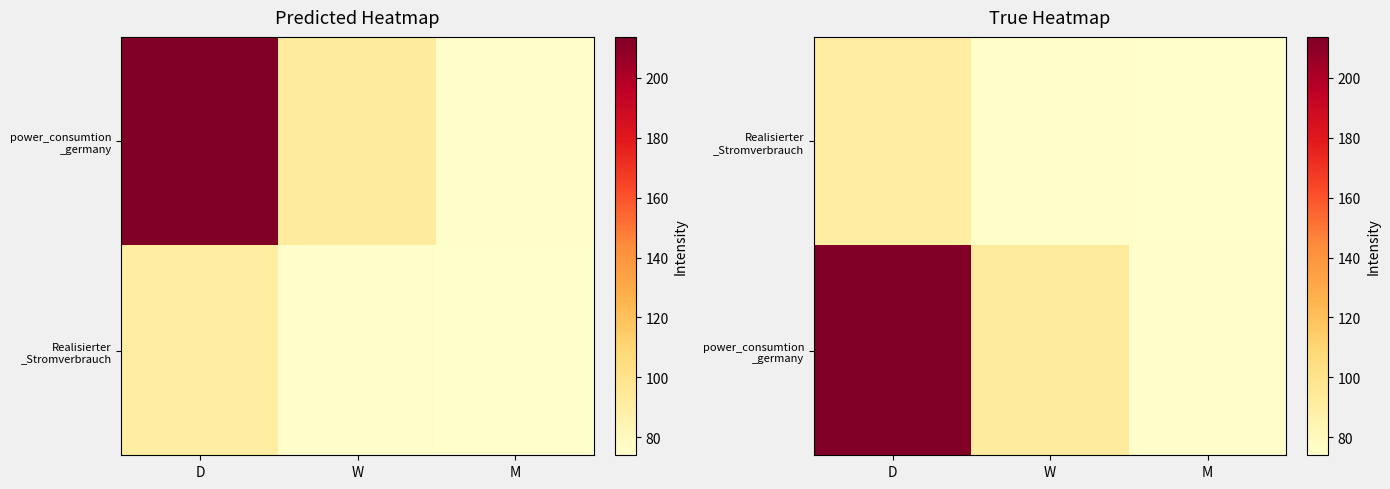

What value does the power_consumtion _germany series have at D?

213.6